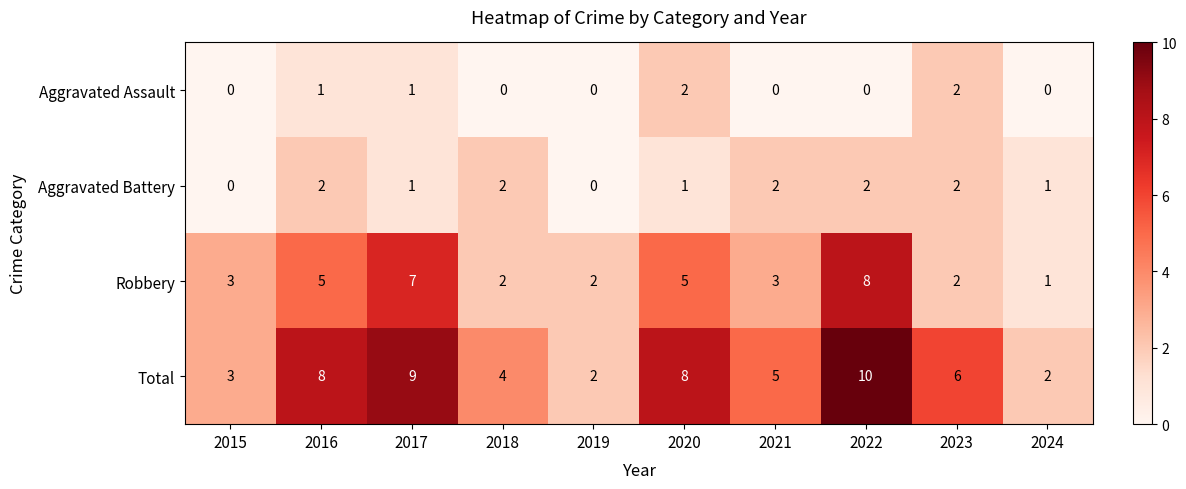

What is the total value across all series at 2023?

12